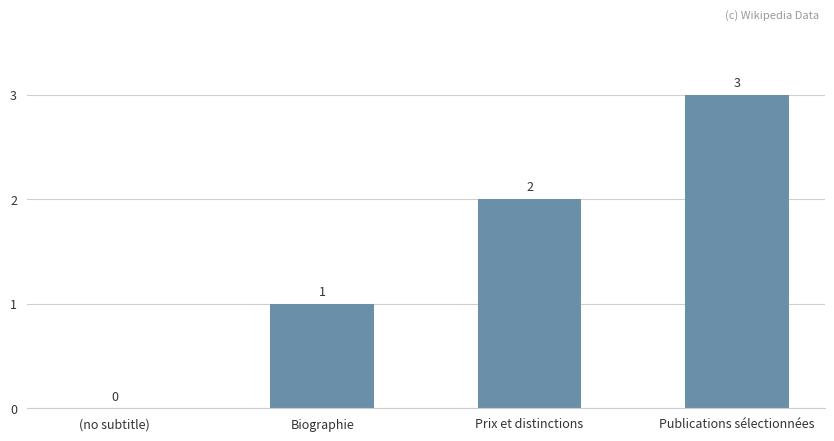

Where is the data nearest to the value 1?

Biographie